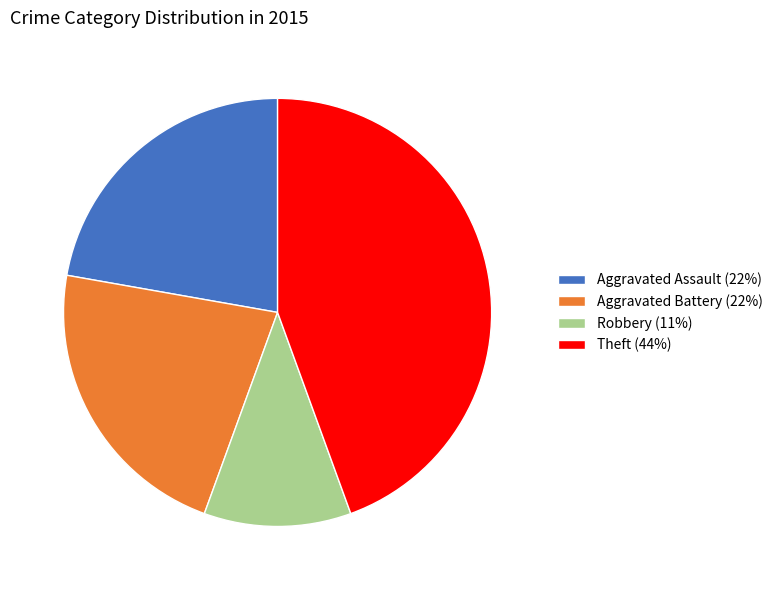

Is there a majority slice in this chart?

No